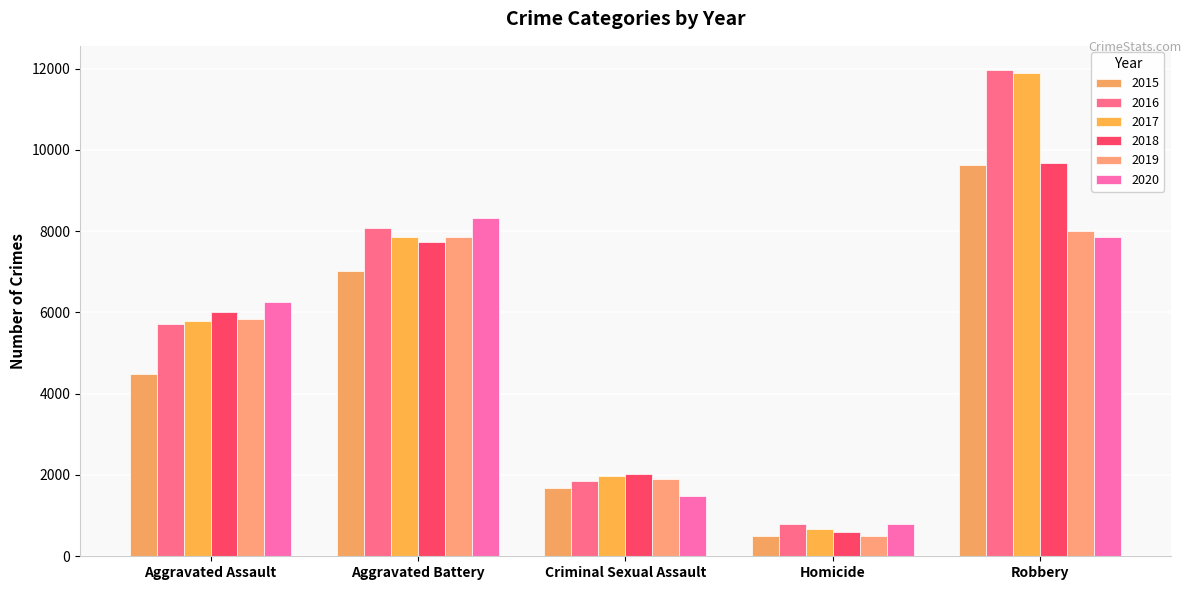

Reading left to right, what are all the values shown in this chart?

2015: 4480	7019	1691	496	9638
2016: 5712	8086	1845	786	11960
2017: 5793	7845	1968	672	11880
2018: 6001	7735	2024	588	9681
2019: 5841	7858	1907	499	7995
2020: 6264	8319	1480	787	7855